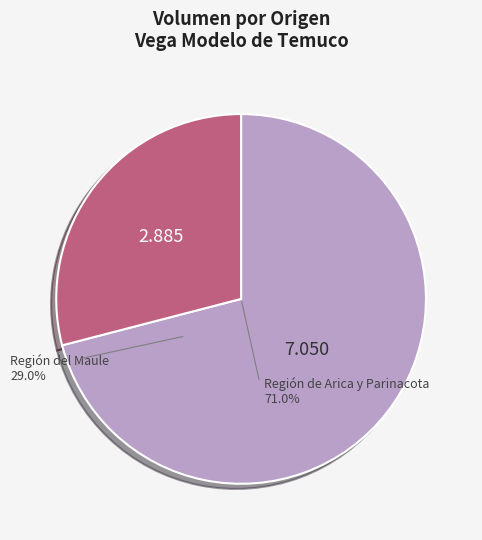

What is the smallest slice in the pie chart?

Región del Maule